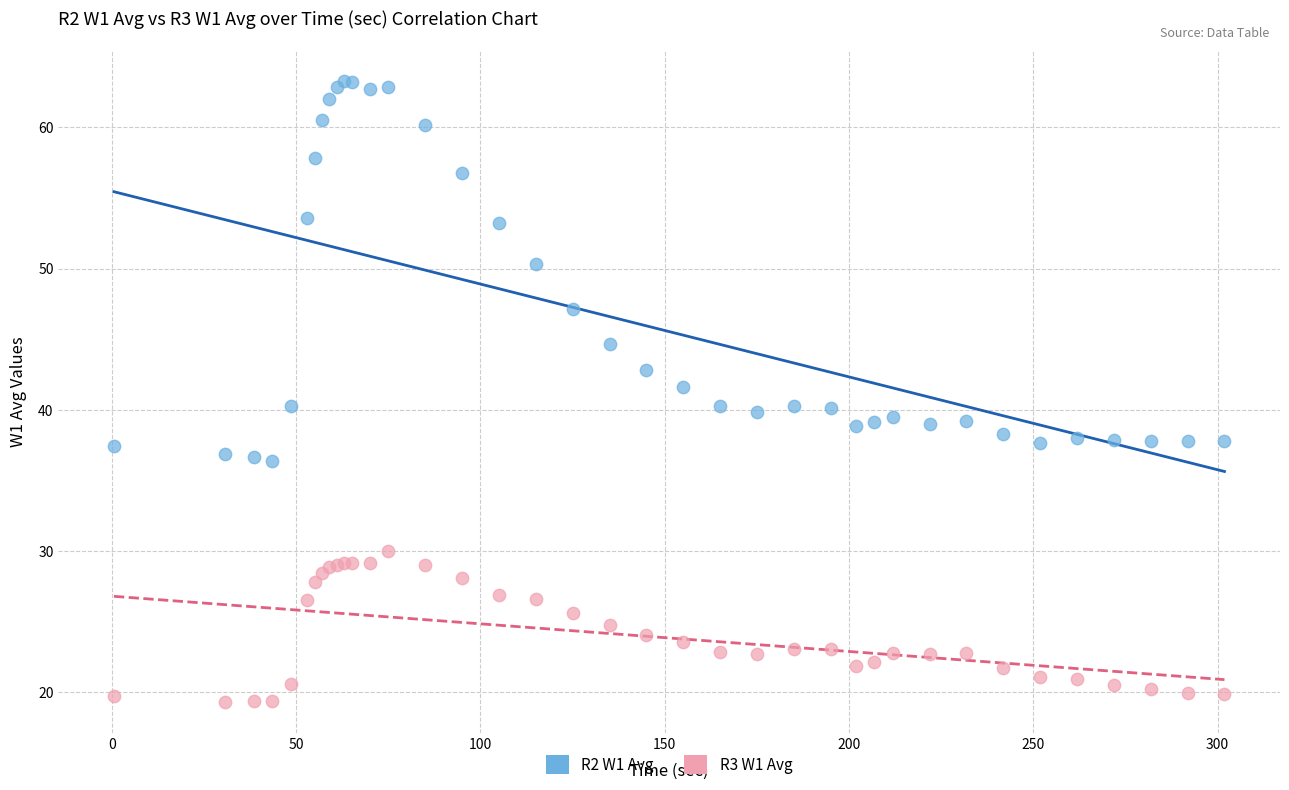

Which series contains the highest Y value?

R2 W1 Avg